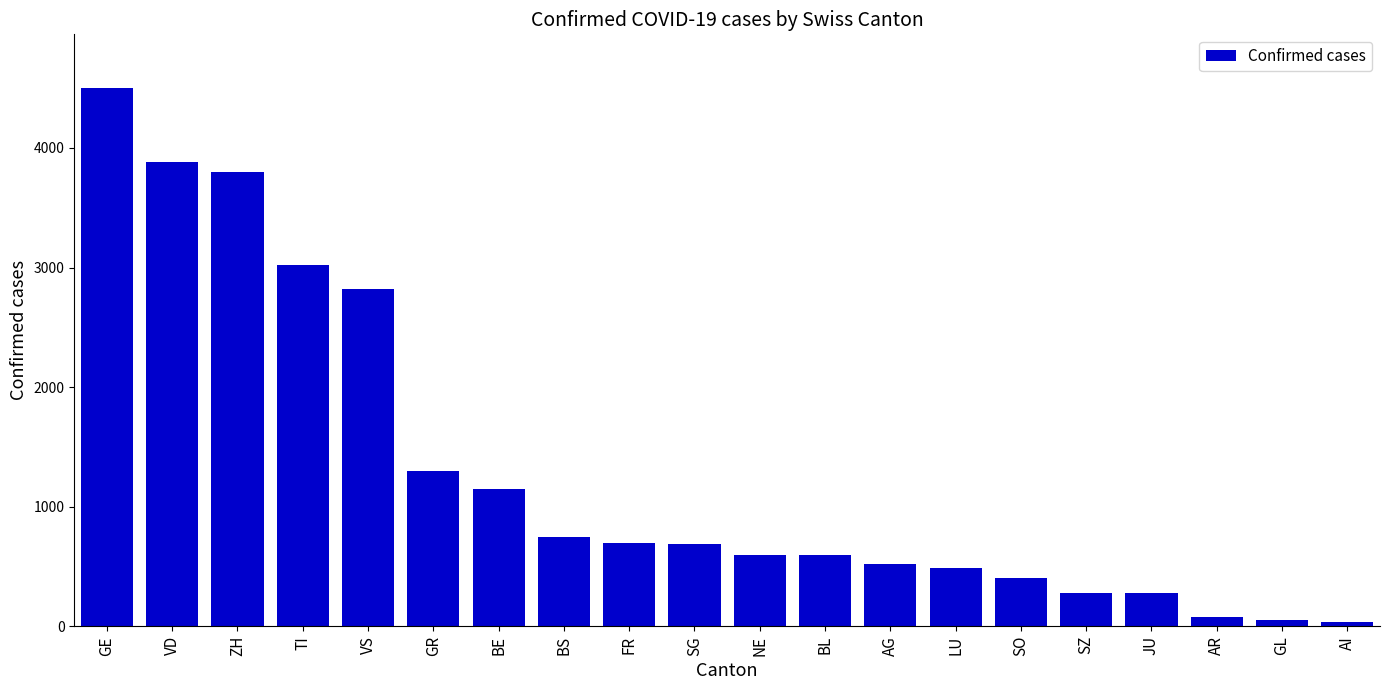

The value at BL is 929. True or false?

False